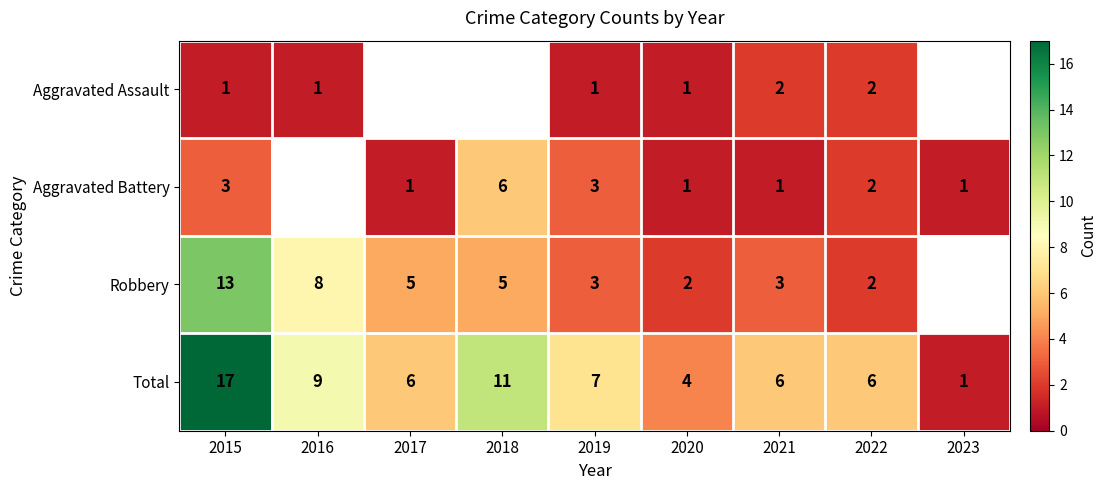

Where does the Total series first go above 6?

2015